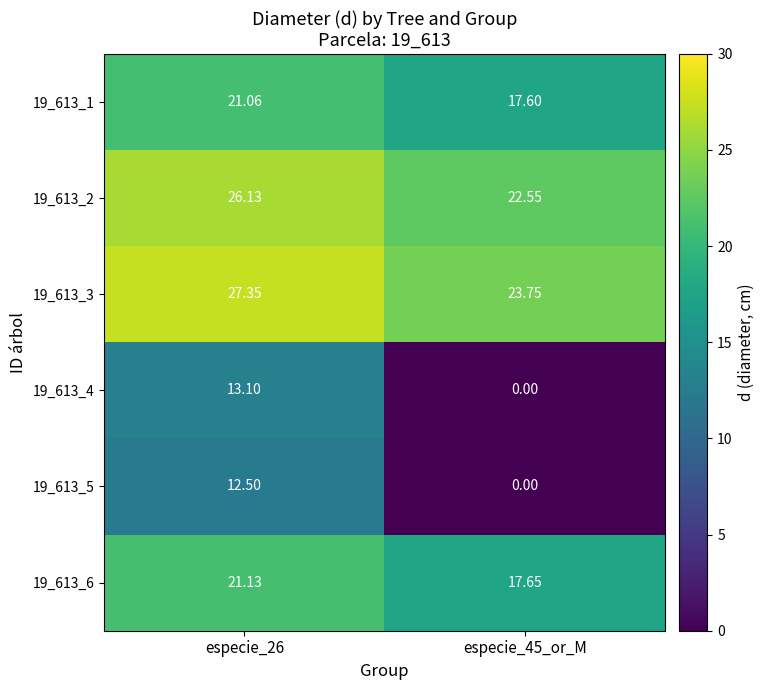

Is the value of 19_613_6 at especie_26 greater than the value of 19_613_3 at especie_26?

No